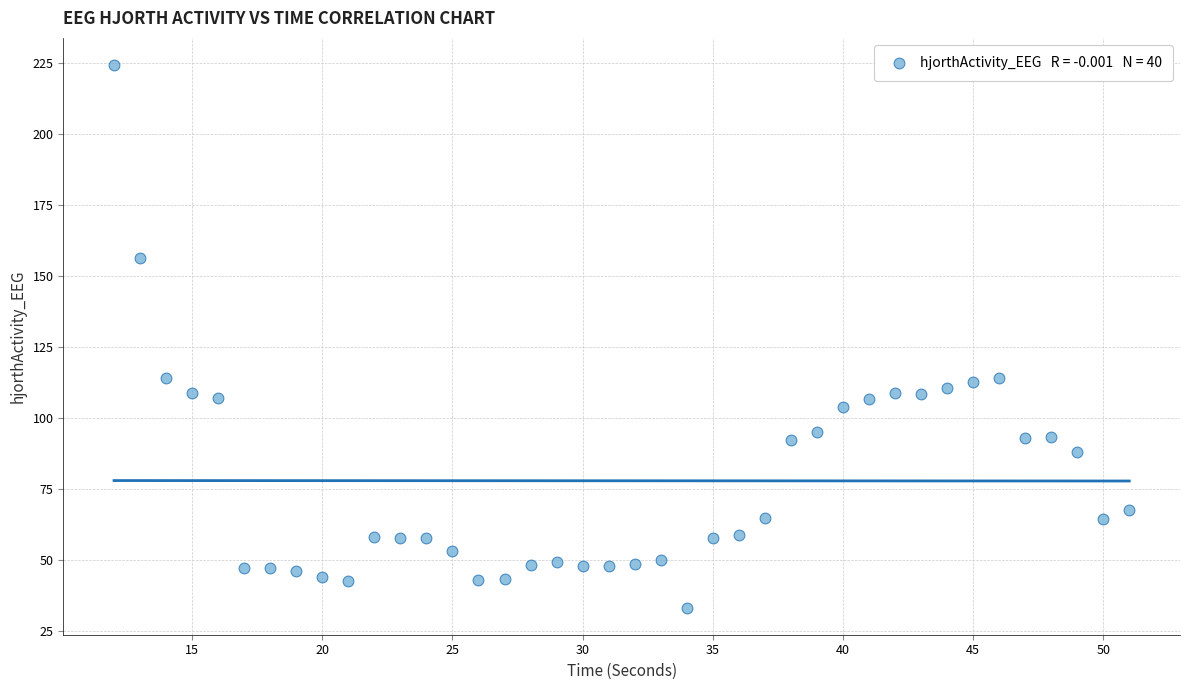

What is the range of Y values (max minus min)?

191.2